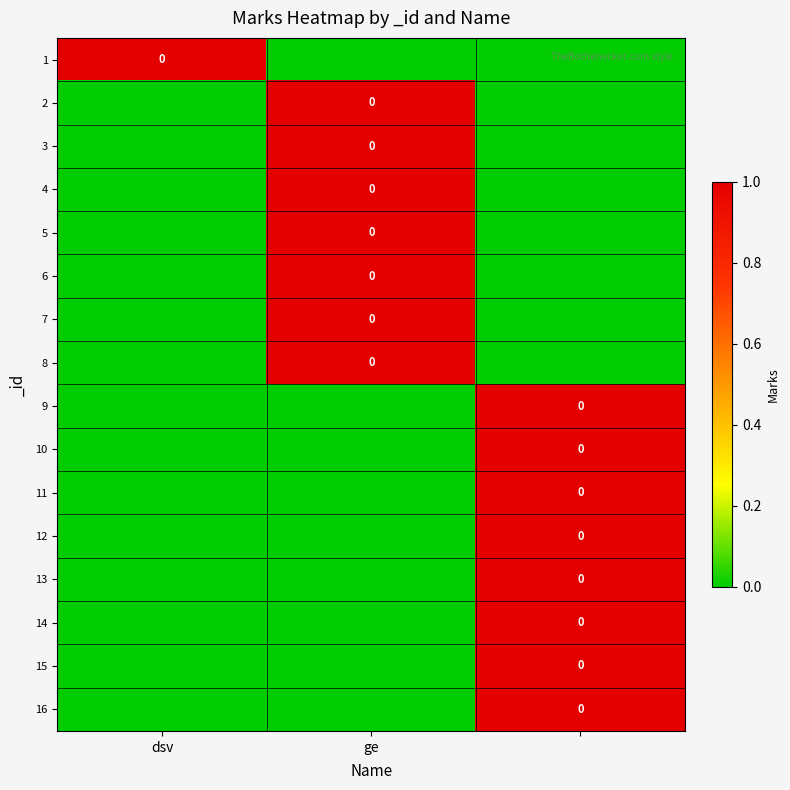

The value of 15 at ge is 0. True or false?

True